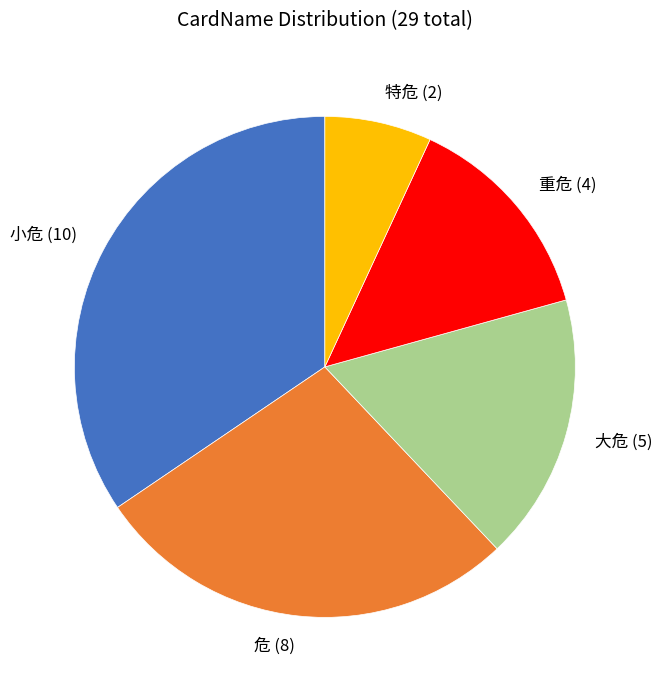

Is the sum of 大危 (5) and 重危 (4) greater than half?

No